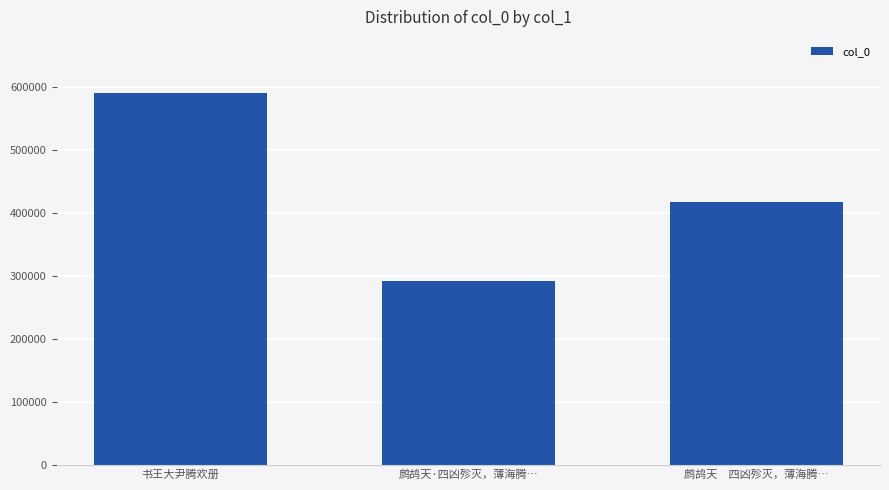

Count the values in the range 291972 to 591107.

3